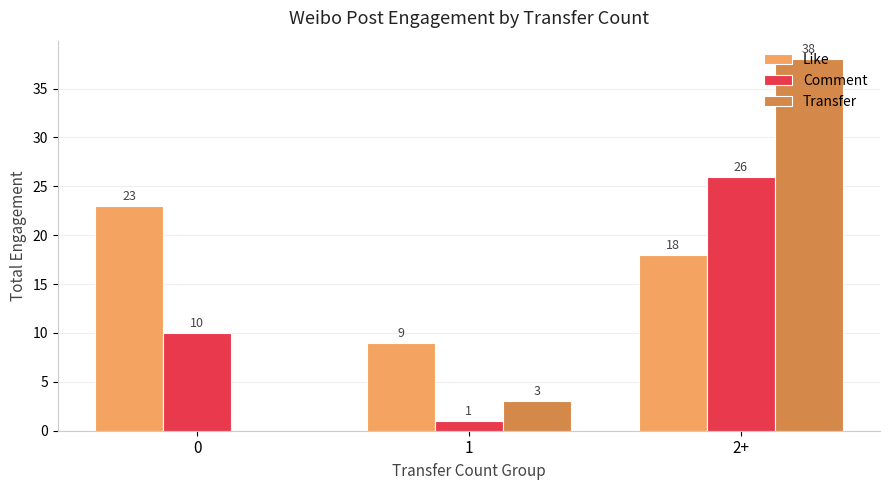

What is the sum of all Transfer values?

41